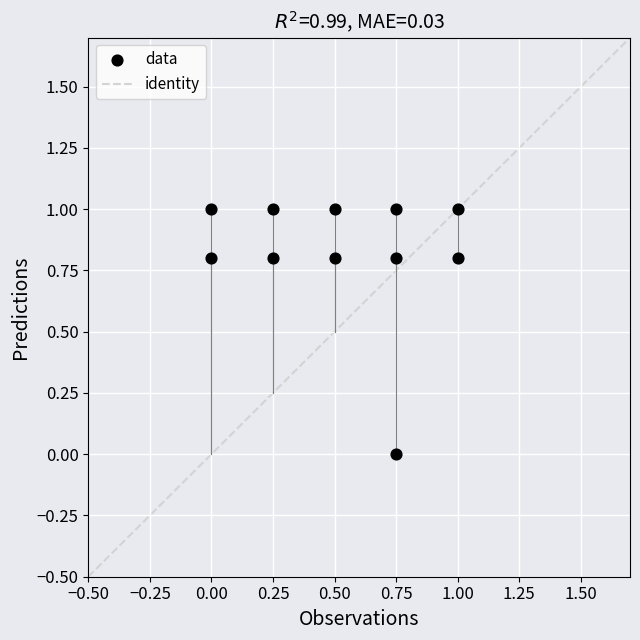

What is the range of X values (max minus min)?

1.0